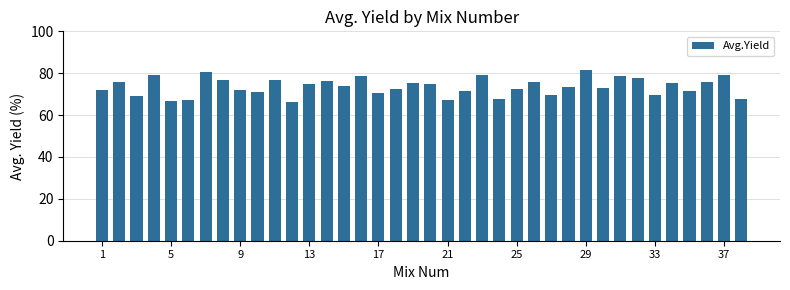

Count the number of data series in this chart.

1